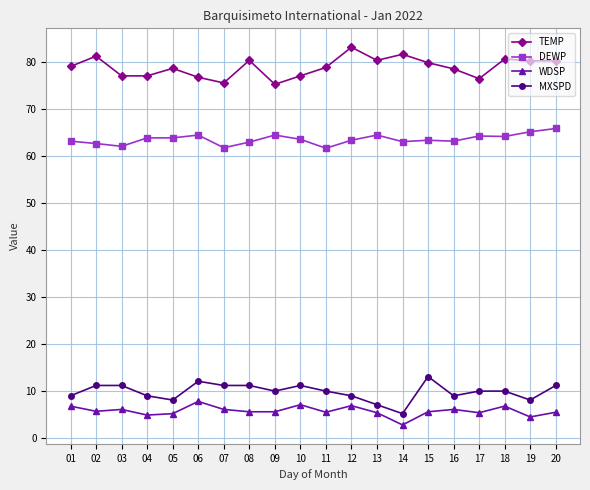

True or false: MXSPD and TEMP cross at least once.

False